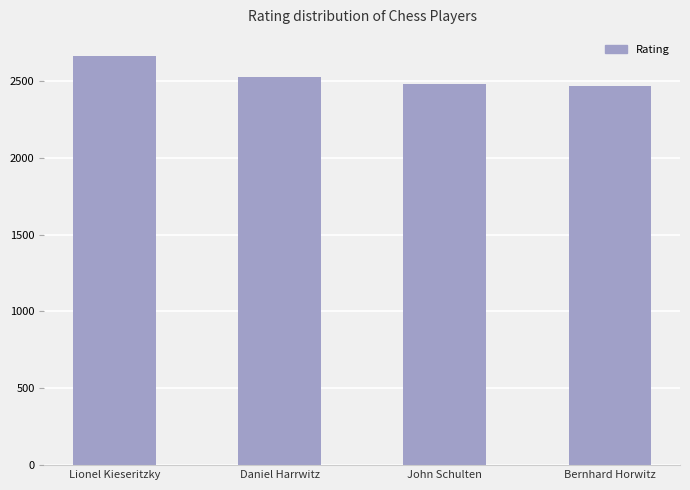

What is the difference between the maximum and minimum values?

190